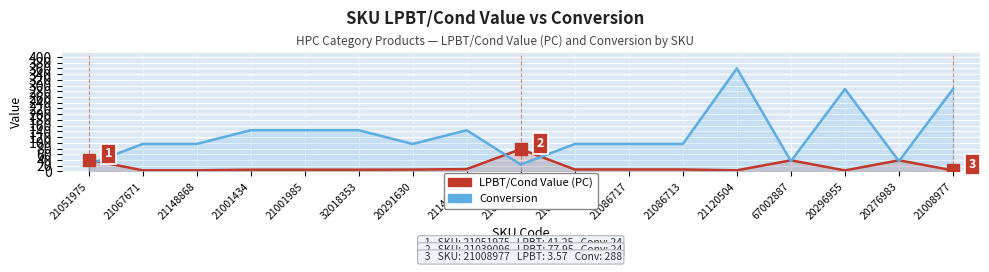

True or false: Conversion and LPBT/Cond Value (PC) intersect in this chart.

True